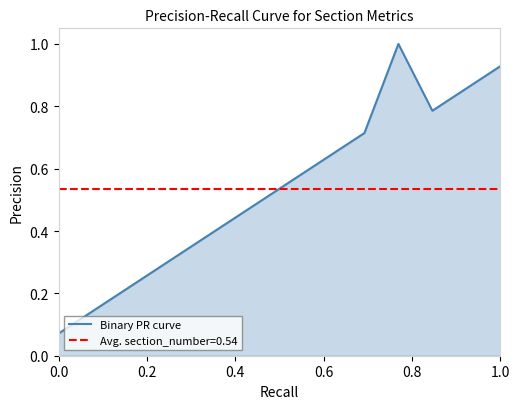

The value at 0.0 is 0.1. True or false?

True